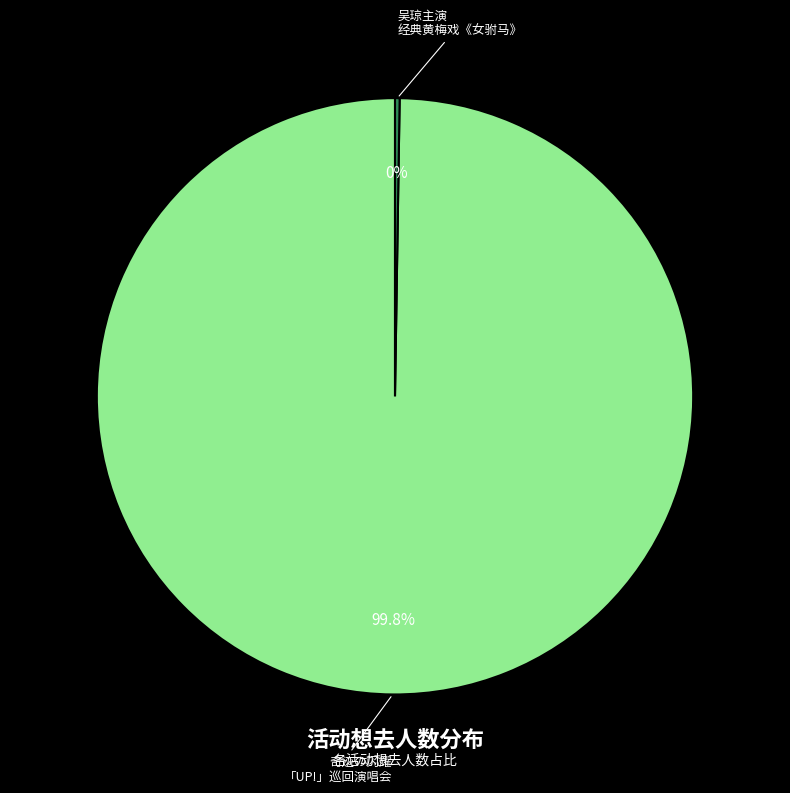

To the nearest percent, what is the average slice percentage?

50%